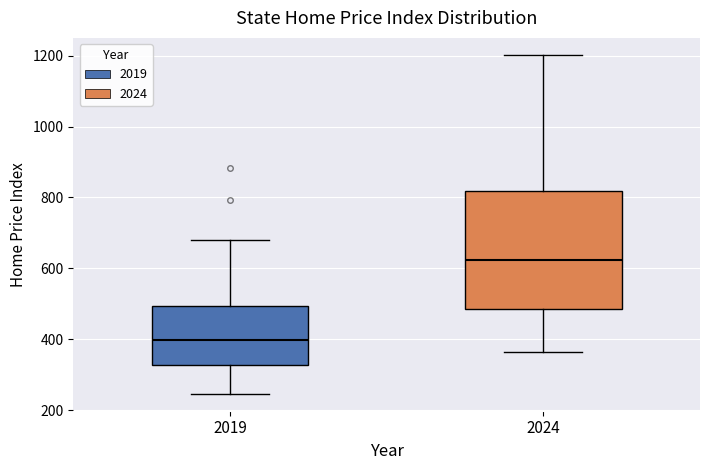

Reading left to right, read every box against the y-axis: the position of its median line, the range the box covers, and the ends of its whiskers. The values are not printed on the chart, so give them approximately, as read against the axis.

2019: median 400, box 320 to 500, whiskers 240 to 680
2024: median 620, box 480 to 820, whiskers 360 to 1200